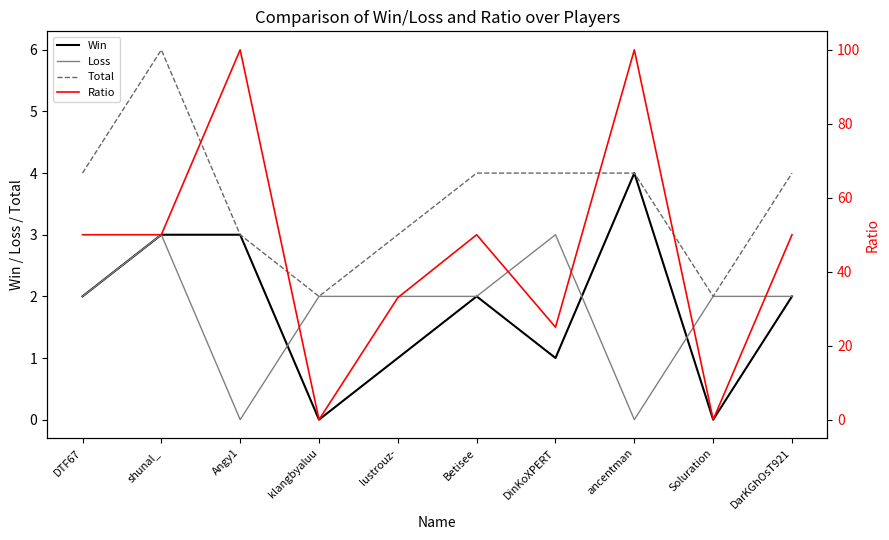

Where does the Loss series first go above 2?

shunal_